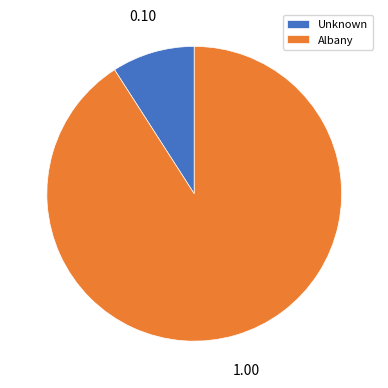

Is there any slice that represents more than half of the pie?

Yes